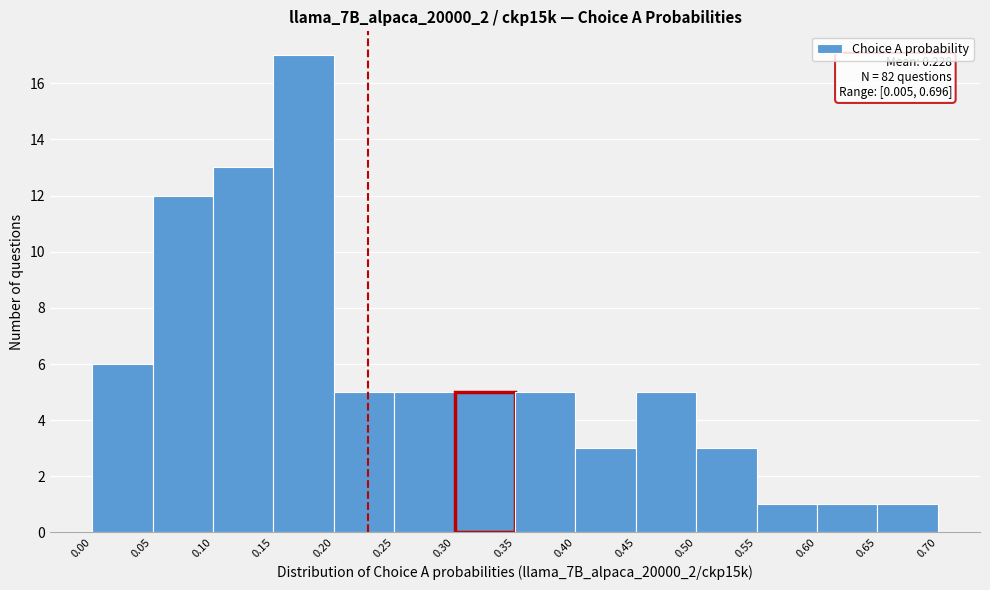

Over which range of the x-axis is the bar tallest?

0.15 to 0.20